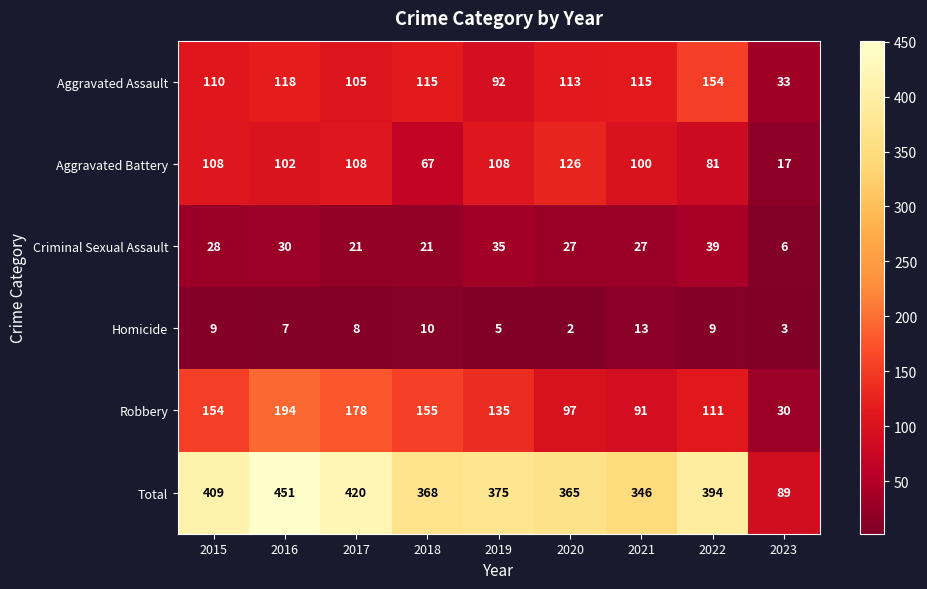

What is the difference between the highest and lowest values at 2022?

385